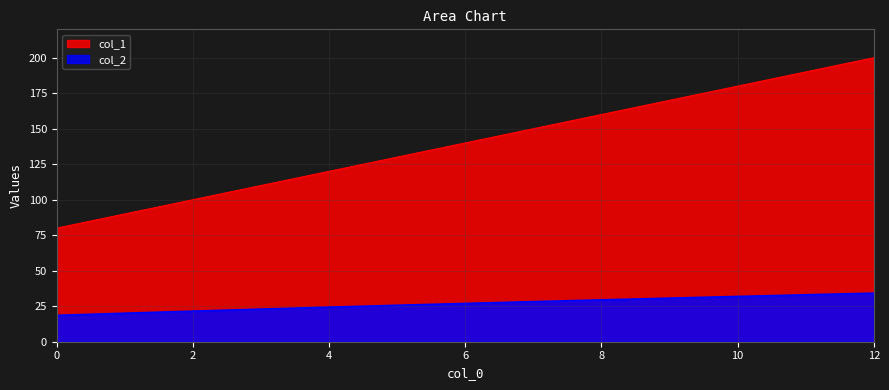

True or false: col_2 and col_1 intersect in this chart.

False